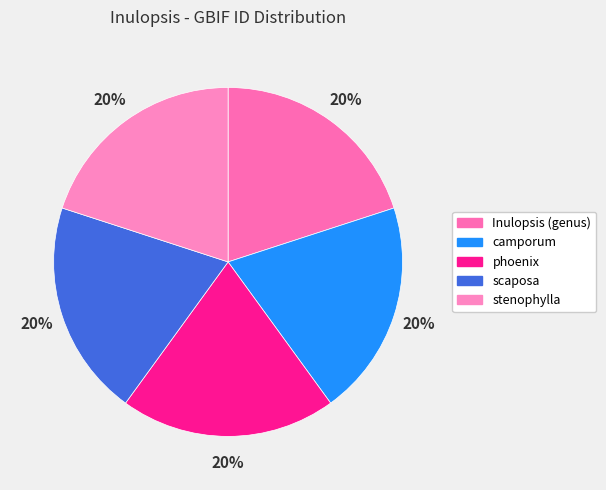

True or false: stenophylla accounts for 10% of the total.

False